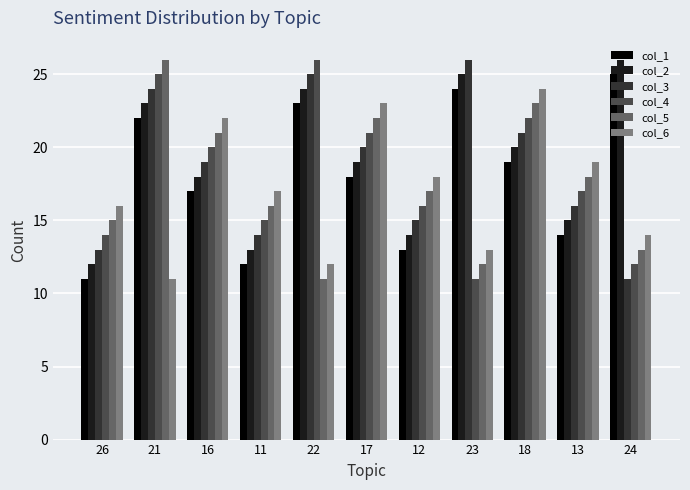

List the labels in order of col_4 value, largest first.

22, 21, 18, 17, 16, 13, 12, 11, 26, 24, 23